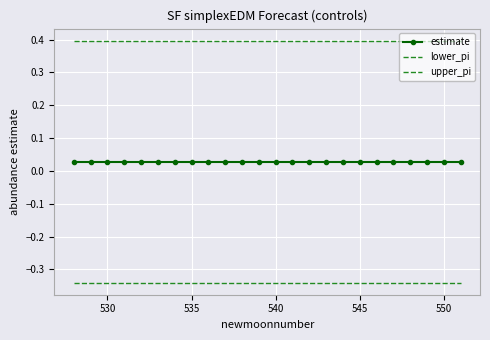

Reading left to right, extract all data points from this chart.

estimate: 0.0	0.0	0.0	0.0	0.0	0.0	0.0	0.0	0.0	0.0	0.0	0.0	0.0	0.0	0.0	0.0	0.0	0.0	0.0	0.0	0.0	0.0	0.0	0.0
lower_pi: -0.3	-0.3	-0.3	-0.3	-0.3	-0.3	-0.3	-0.3	-0.3	-0.3	-0.3	-0.3	-0.3	-0.3	-0.3	-0.3	-0.3	-0.3	-0.3	-0.3	-0.3	-0.3	-0.3	-0.3
upper_pi: 0.4	0.4	0.4	0.4	0.4	0.4	0.4	0.4	0.4	0.4	0.4	0.4	0.4	0.4	0.4	0.4	0.4	0.4	0.4	0.4	0.4	0.4	0.4	0.4